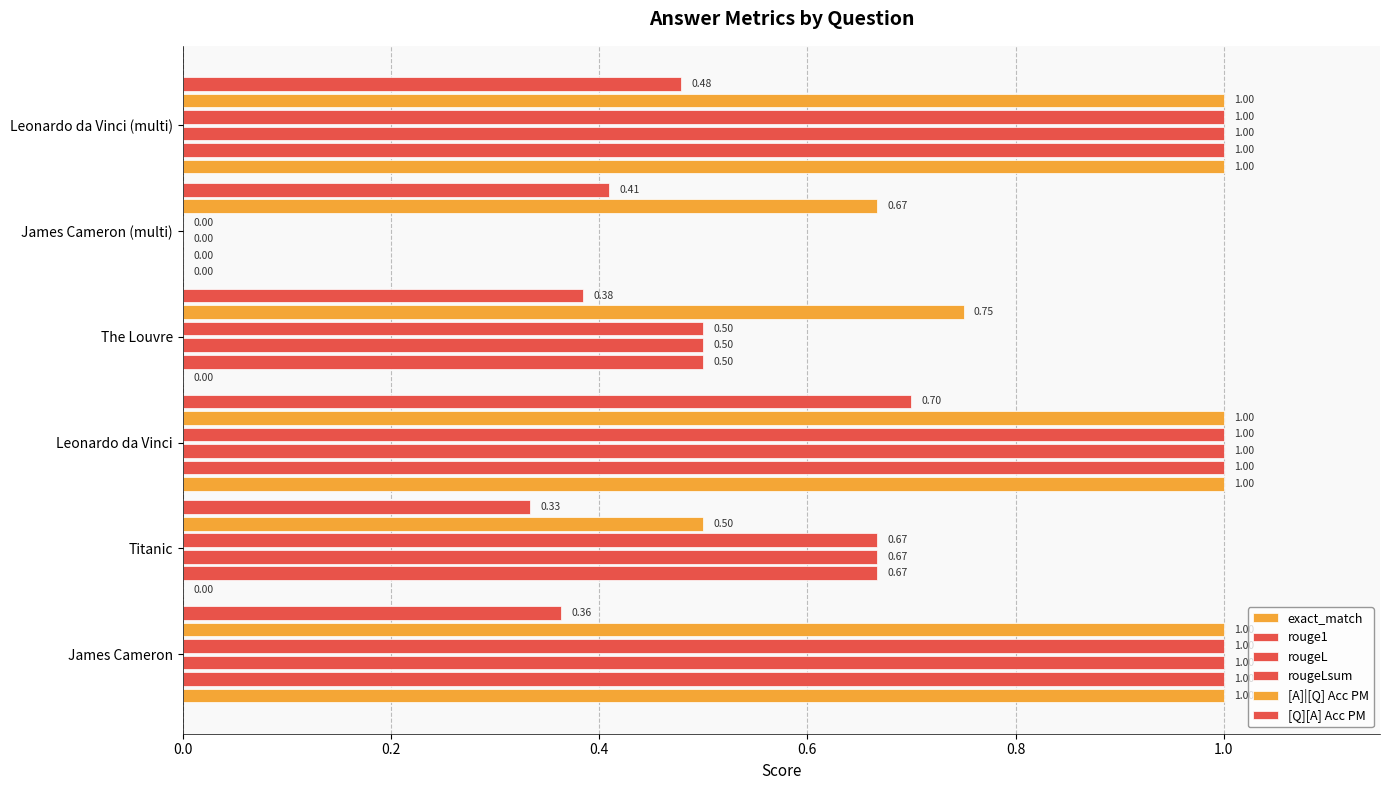

How many values in rougeL are above zero?

5